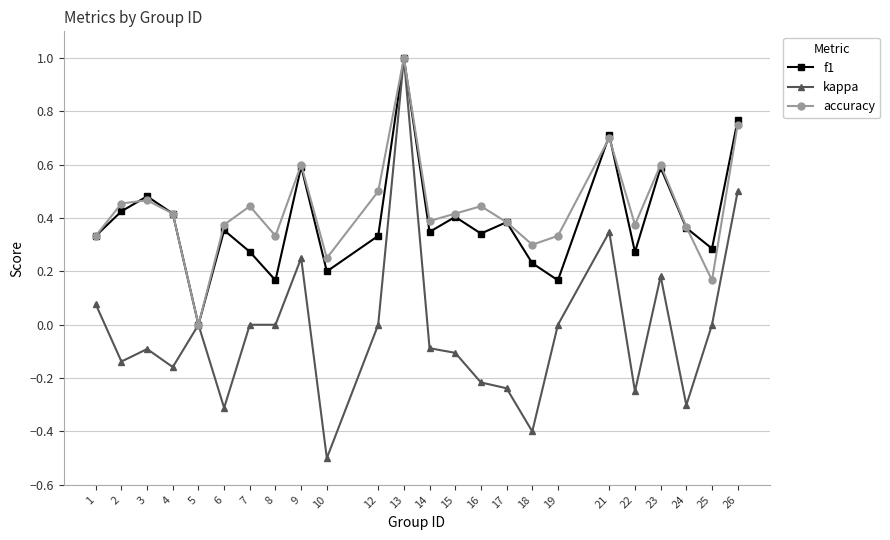

The accuracy series shows 0.0 at 5. True or false?

True